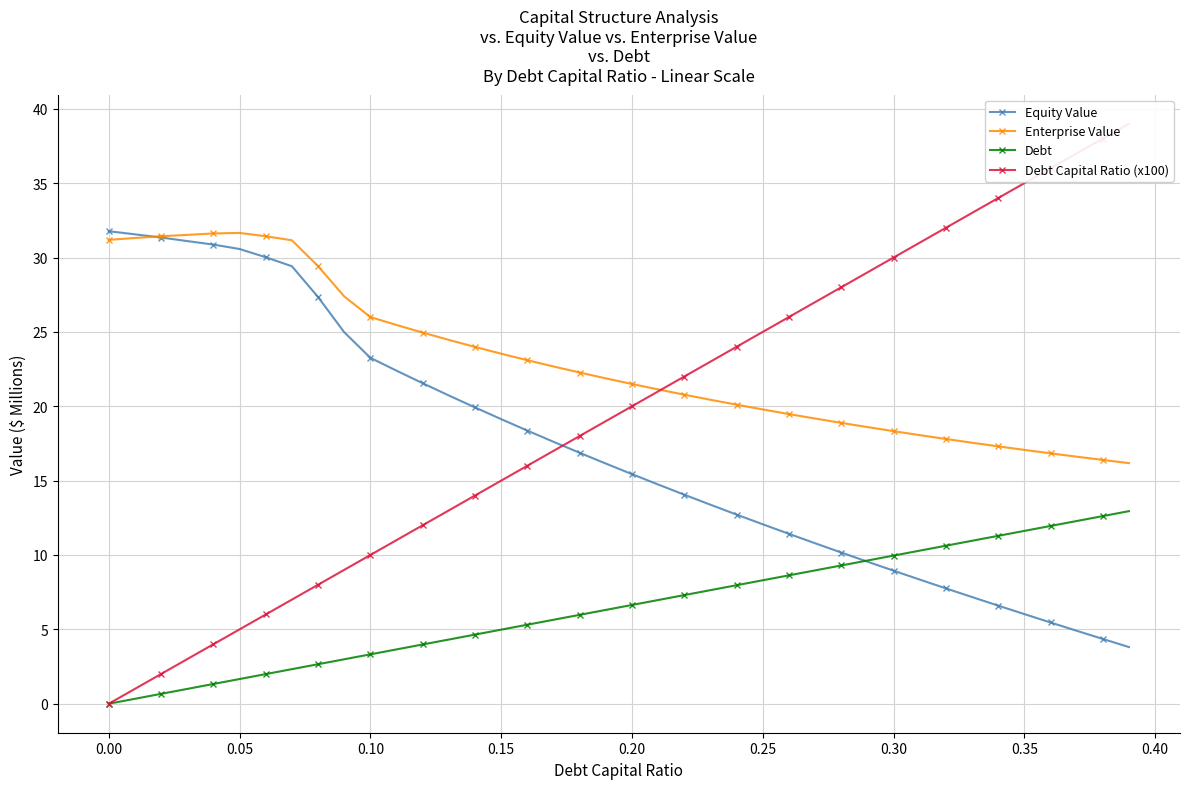

Is the value of Debt at 0.30 greater than the value of Equity Value at 0.20?

No